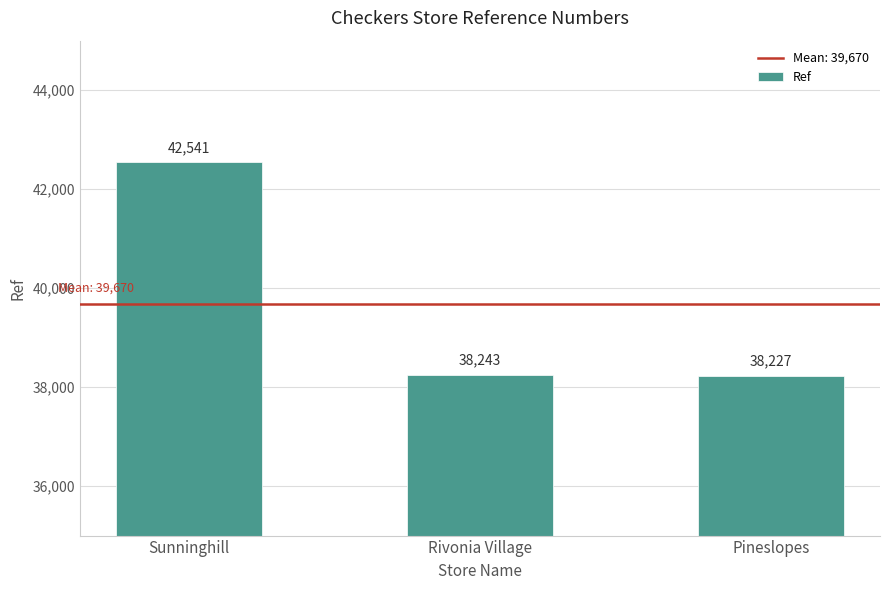

What is the value of the 2nd bar from the left?

38243